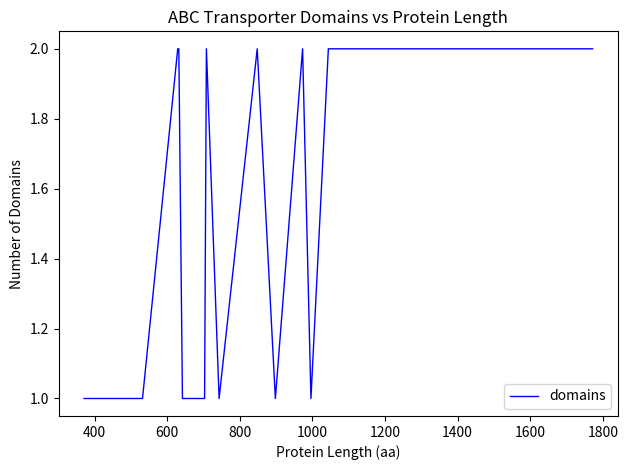

How many lines are shown in the chart?

1